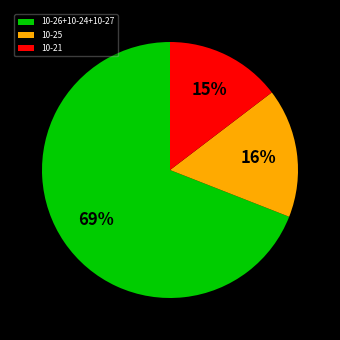

Do 10-21 and 10-26+10-24+10-27 together represent more than half of the pie?

Yes